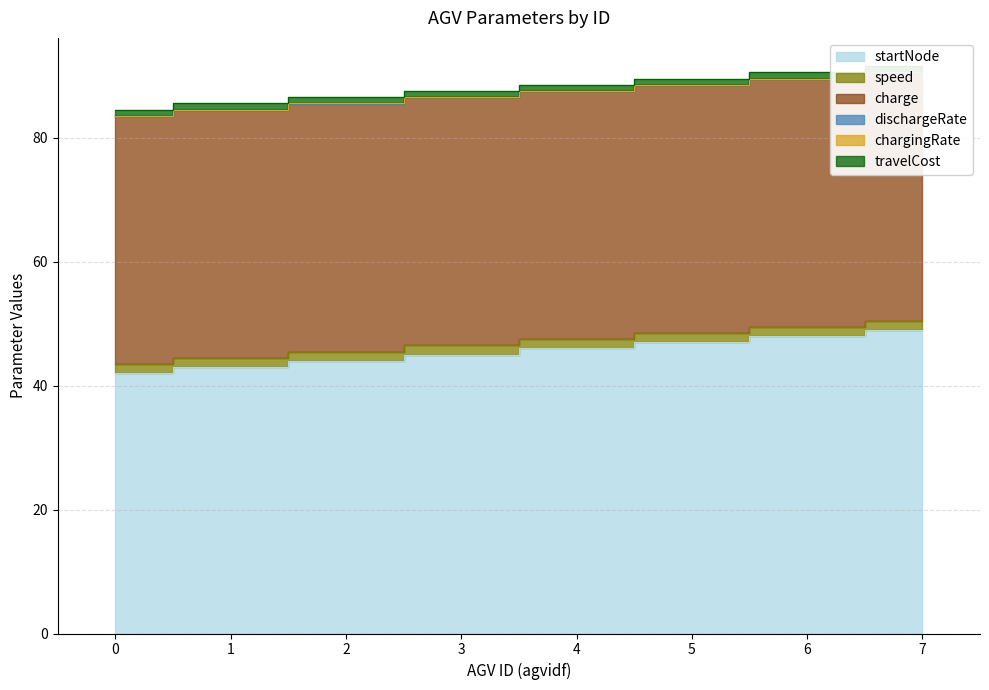

Which series has the largest total across all categories?

startNode